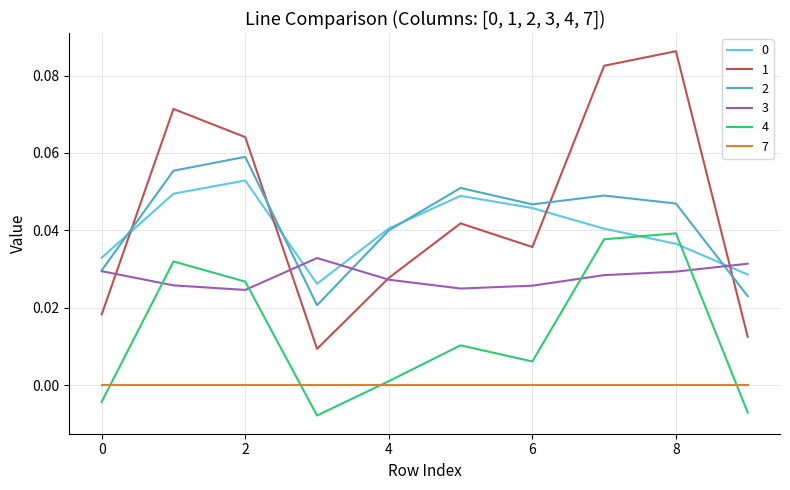

True or false: 2 and 7 intersect in this chart.

False